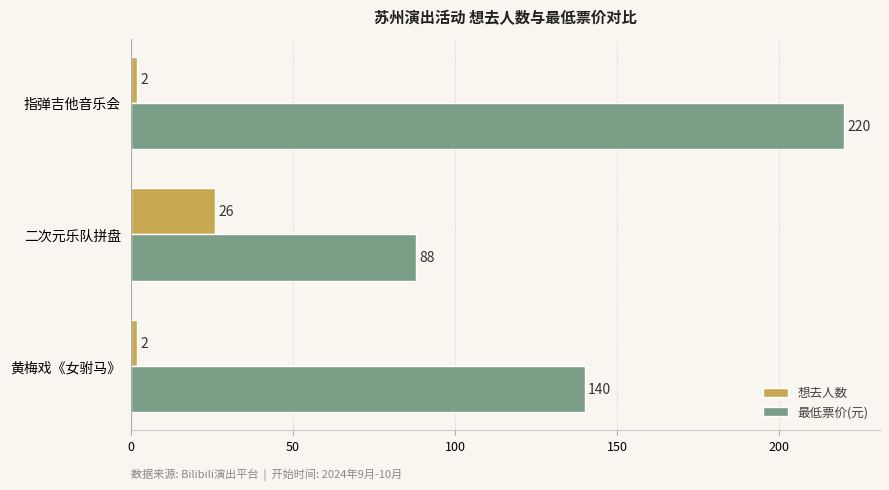

Rank the series by their average value, from highest to lowest.

最低票价(元), 想去人数